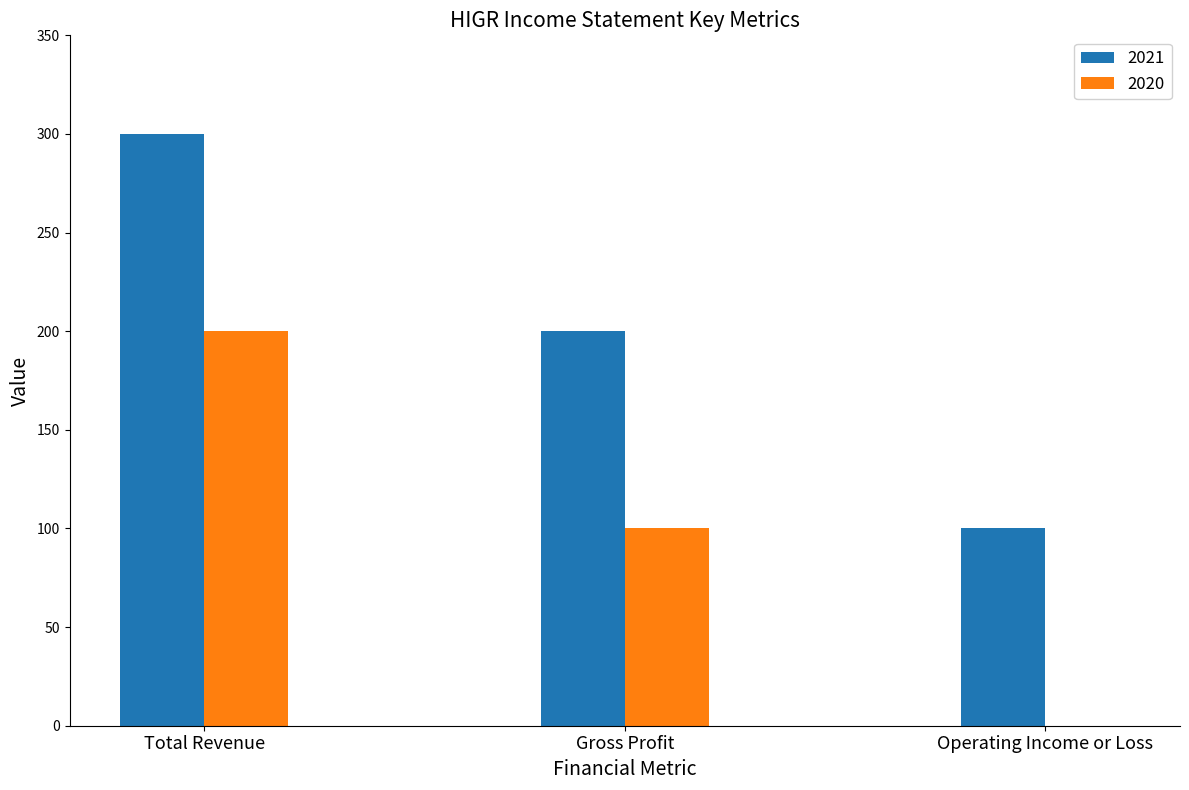

Read the 2021 value at Gross Profit, to the nearest 10.

200